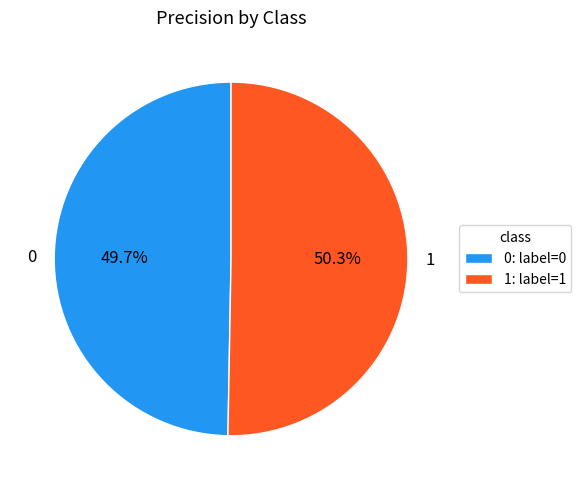

To the nearest percent, what is the average slice percentage?

50%